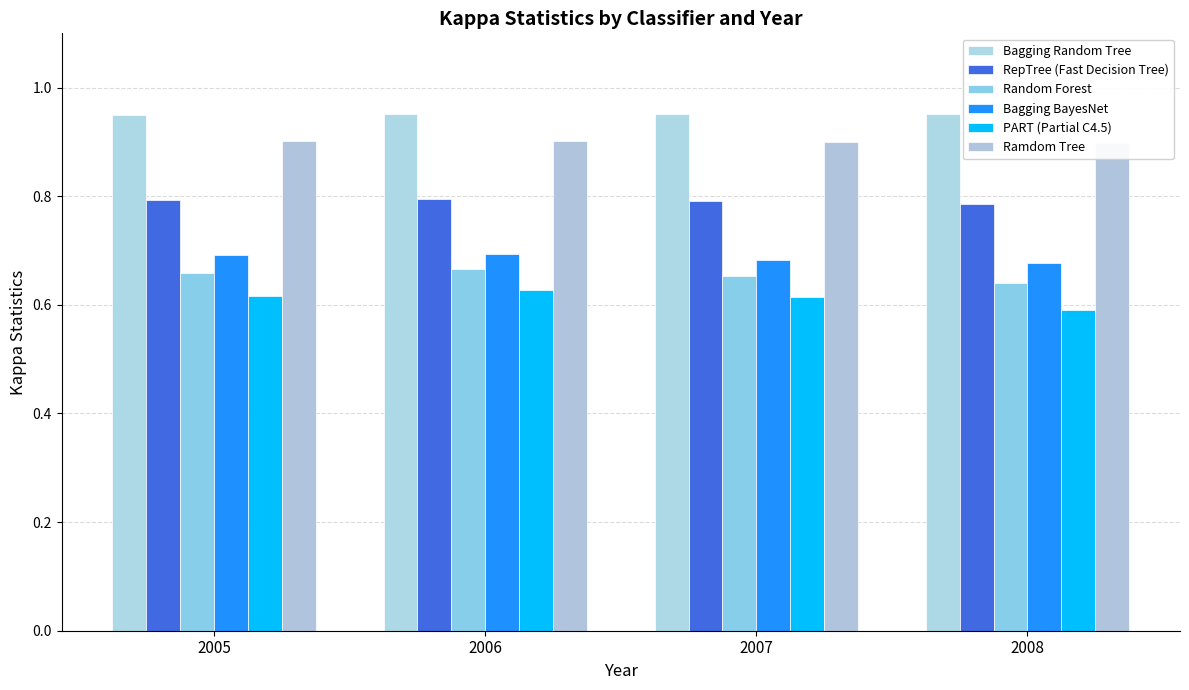

Which category has the lowest value across all series?

2008